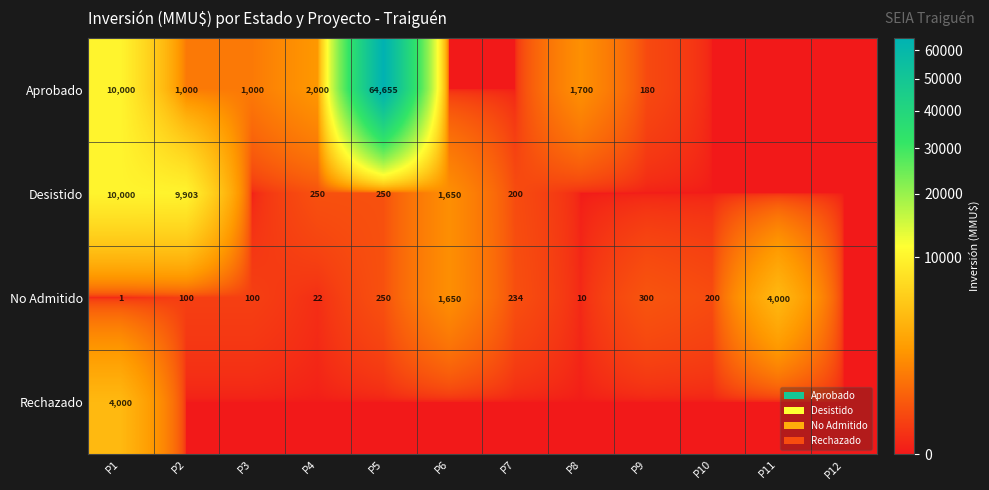

At how many categories does at least one series exceed 38125?

1